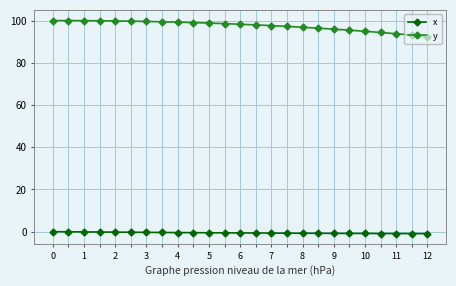

What is the maximum value shown in the chart?

100.0